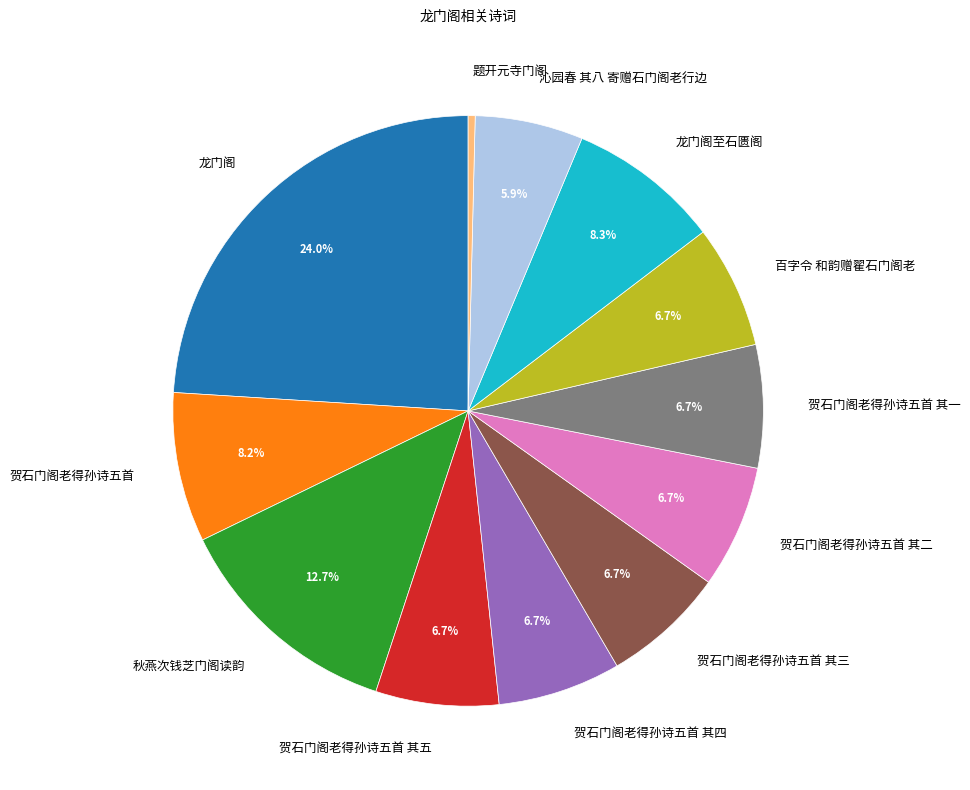

What is the smallest slice in the pie chart?

题开元寺门阁